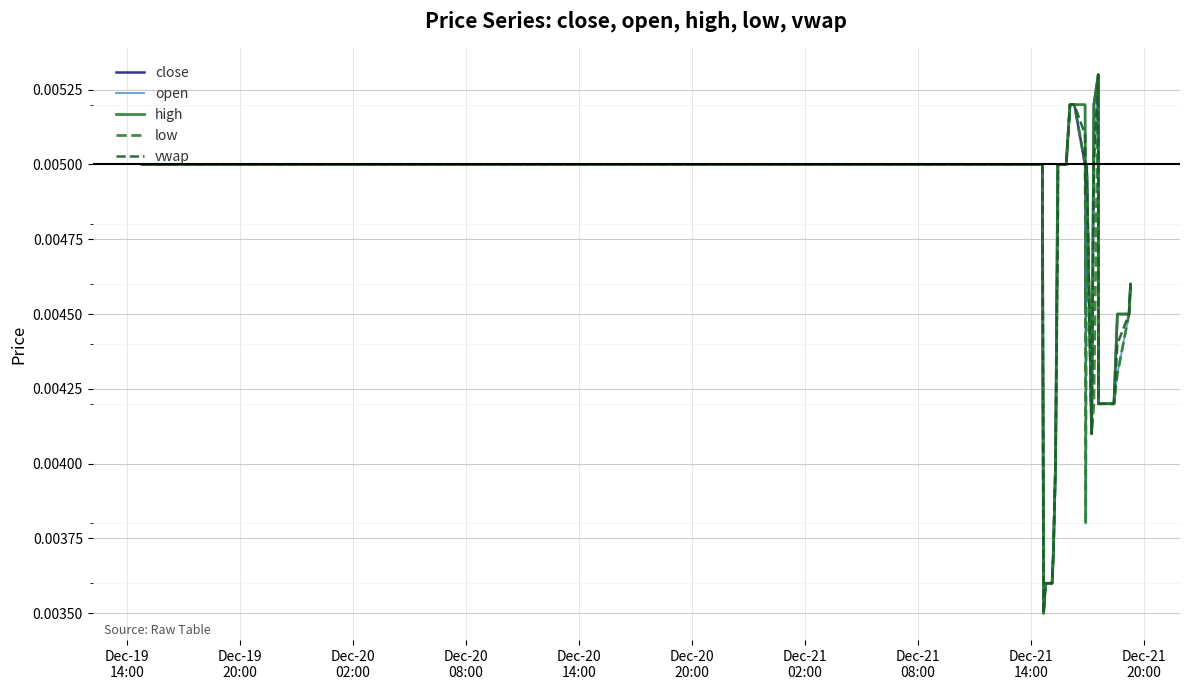

How many lines are shown in the chart?

5